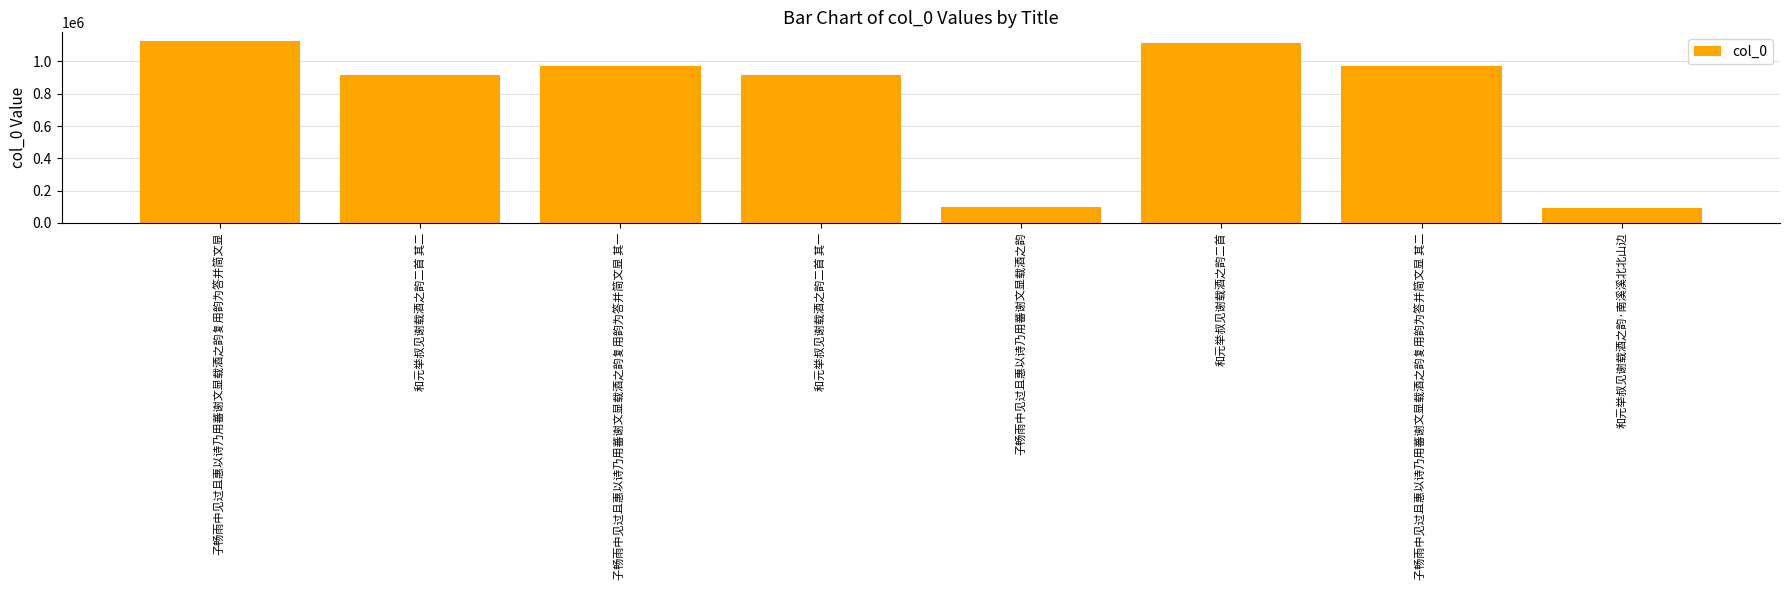

What is the approximate value at 和元举叔见谢载酒之韵二首 其二?

912762